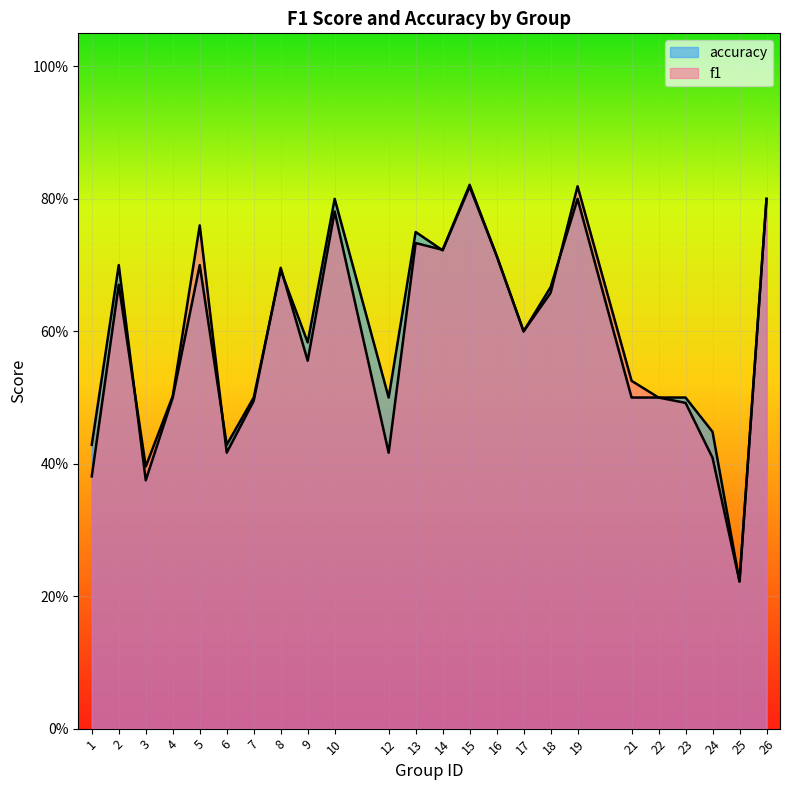

Count the number of data series in this chart.

2